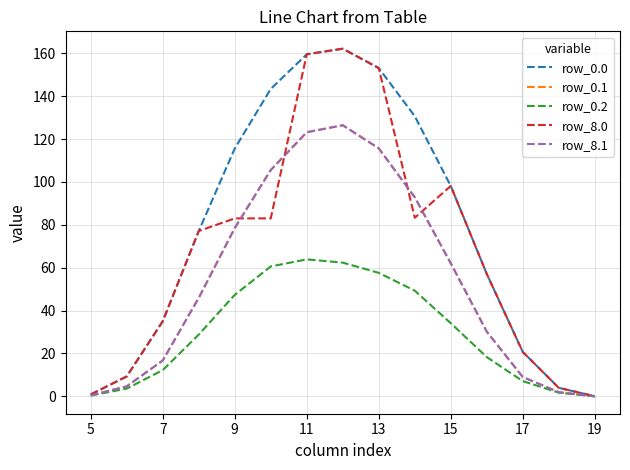

Does the chart have visible grid lines?

Yes